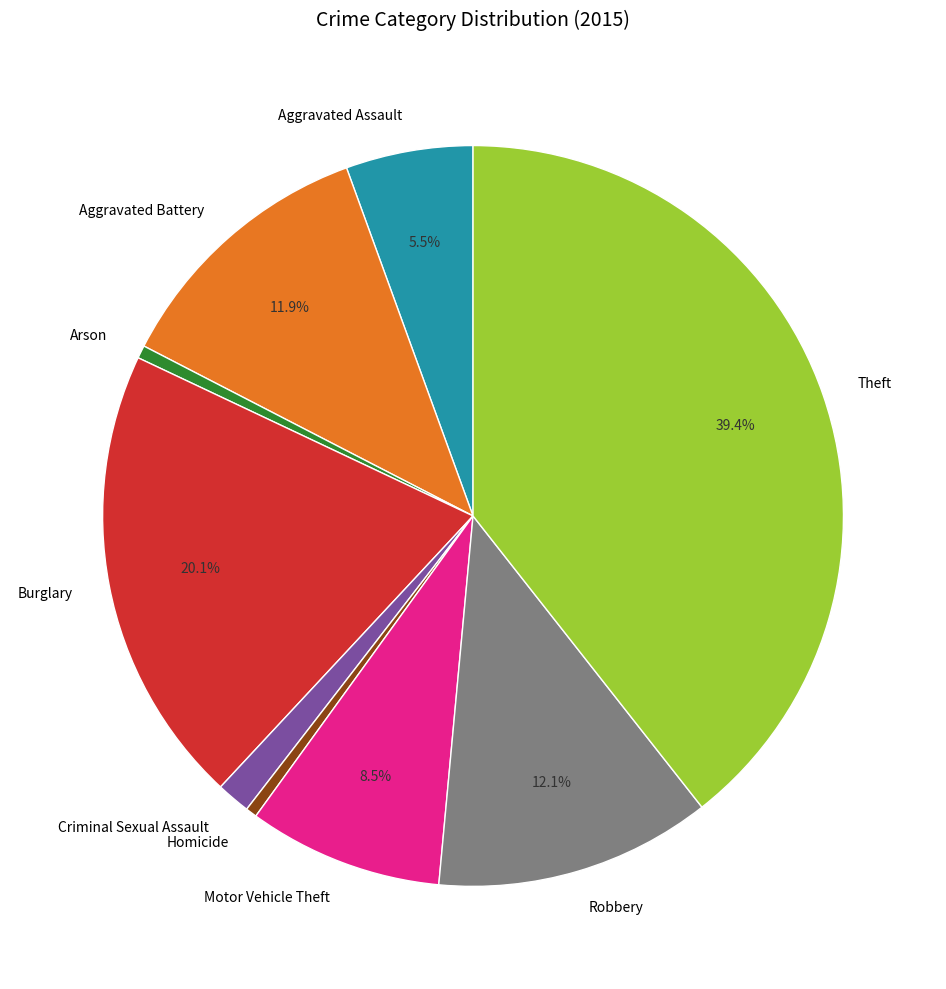

Between Criminal Sexual Assault and Aggravated Assault, which is larger?

Aggravated Assault